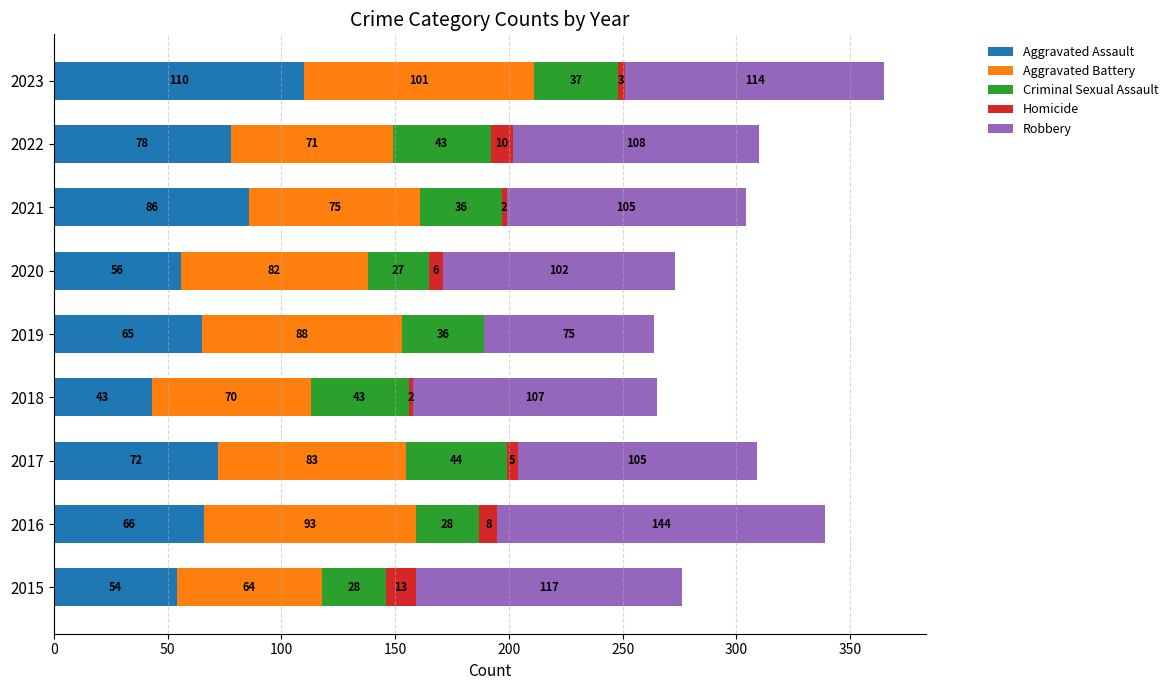

The Aggravated Assault series shows 20 at 2020. True or false?

False